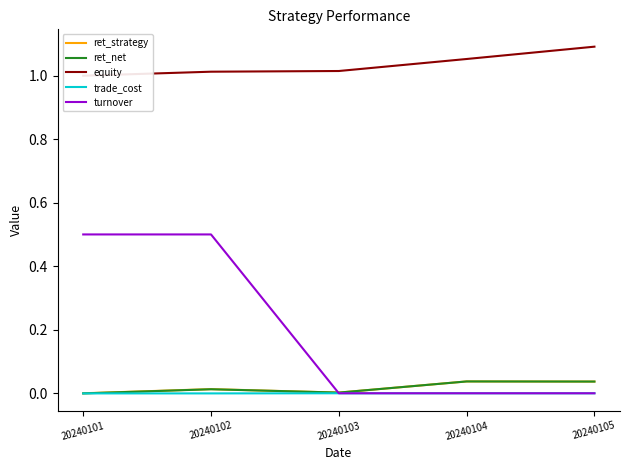

True or false: equity and trade_cost intersect in this chart.

False